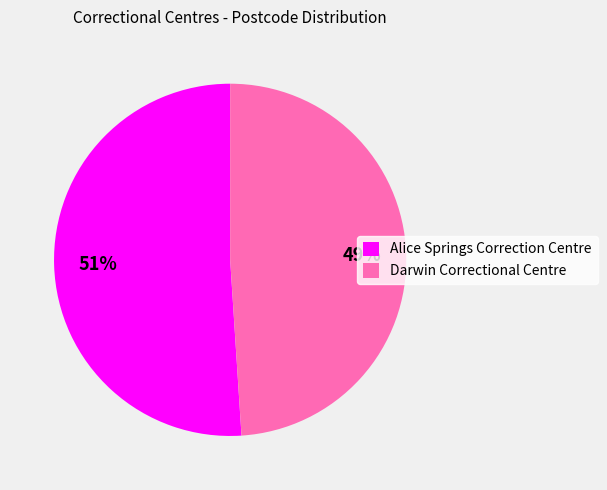

Which slice represents more than half of the pie?

Alice Springs Correction Centre